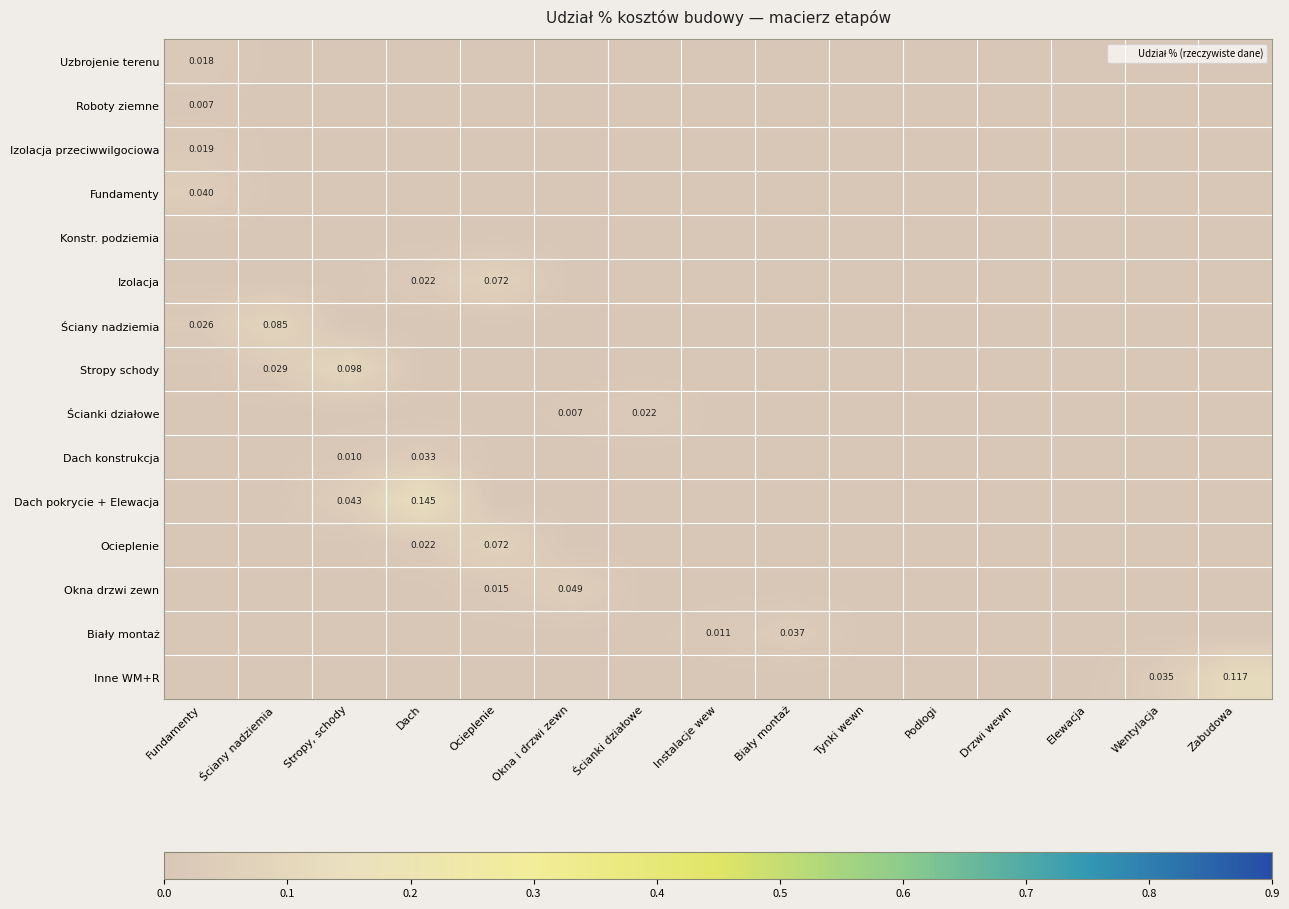

True or false: Fundamenty has a value of -0.0 at Instalacje wew.

False